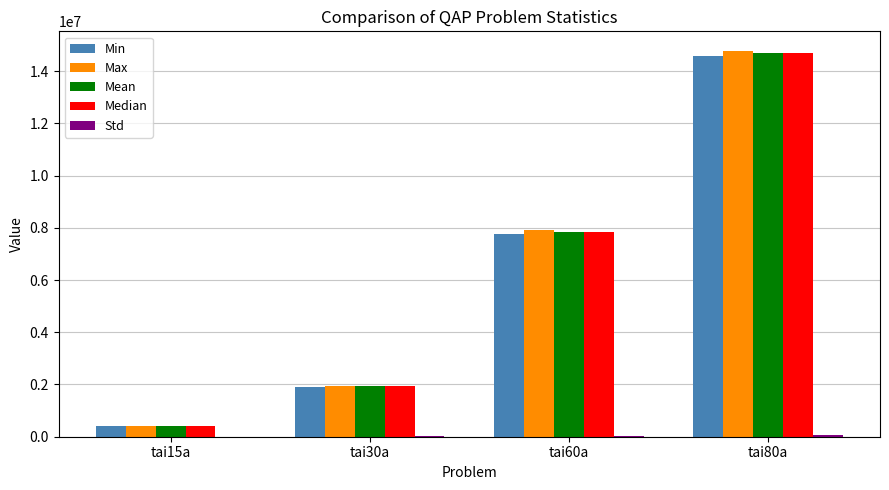

Which category has the highest value across all series?

tai80a